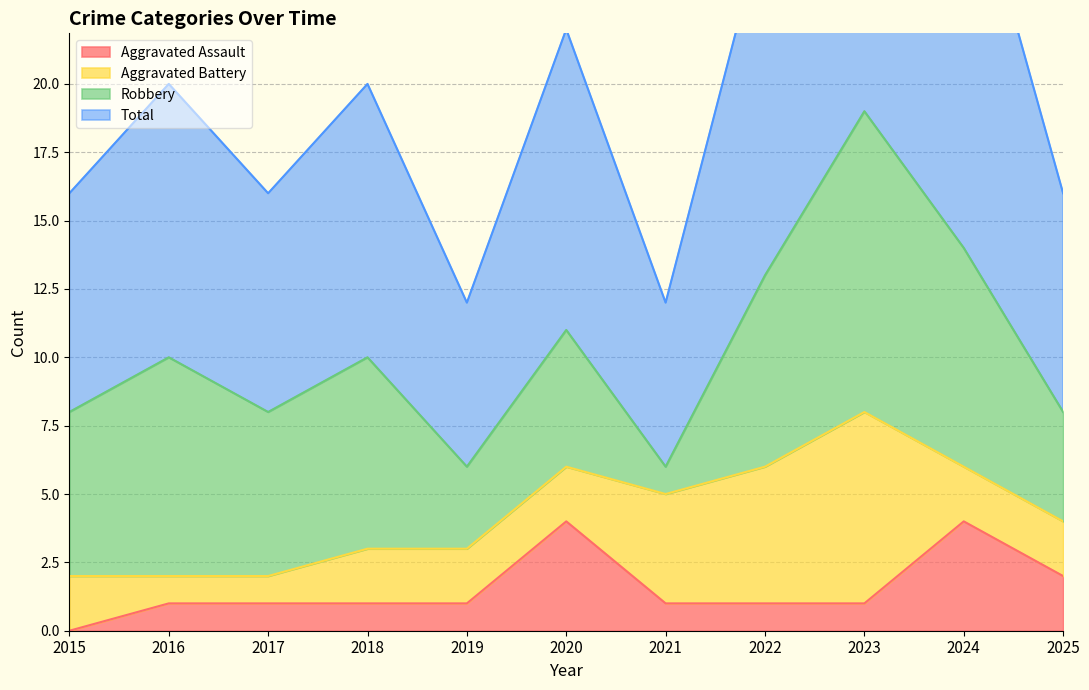

The value of Aggravated Assault at 2016 is 1. True or false?

True